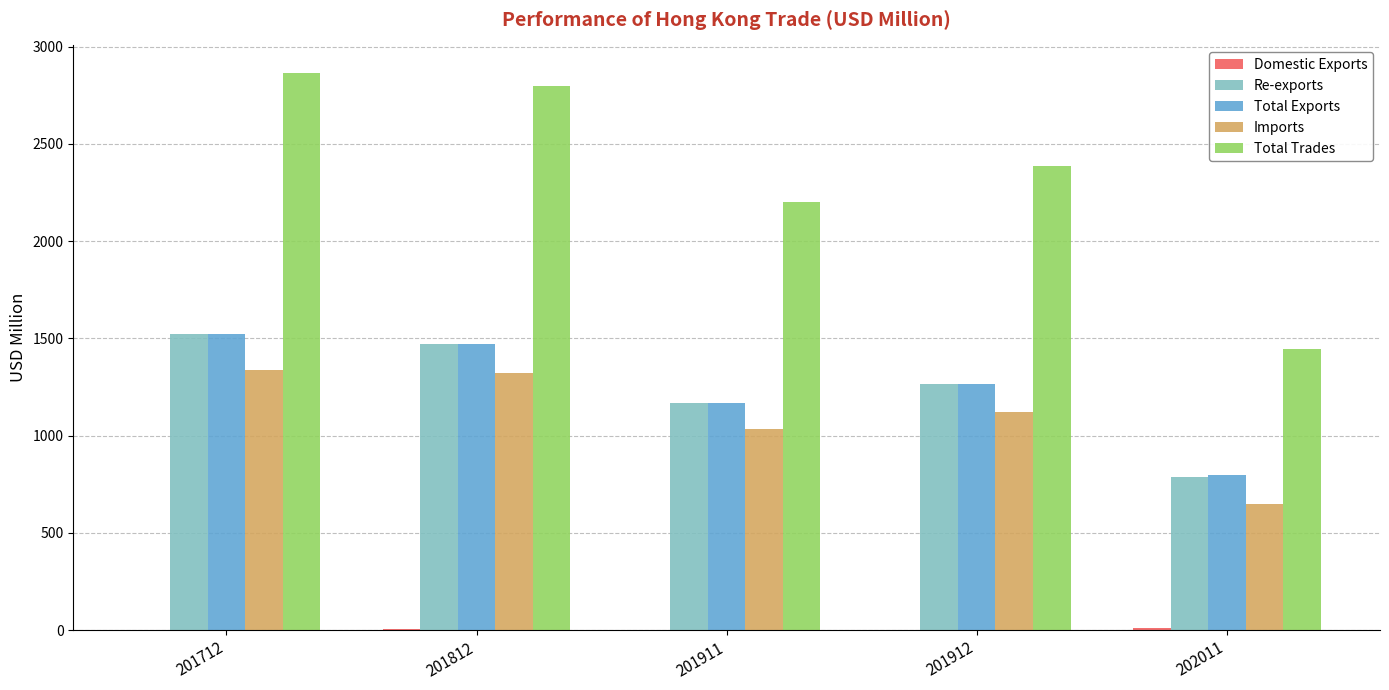

How many distinct data groups are displayed?

5